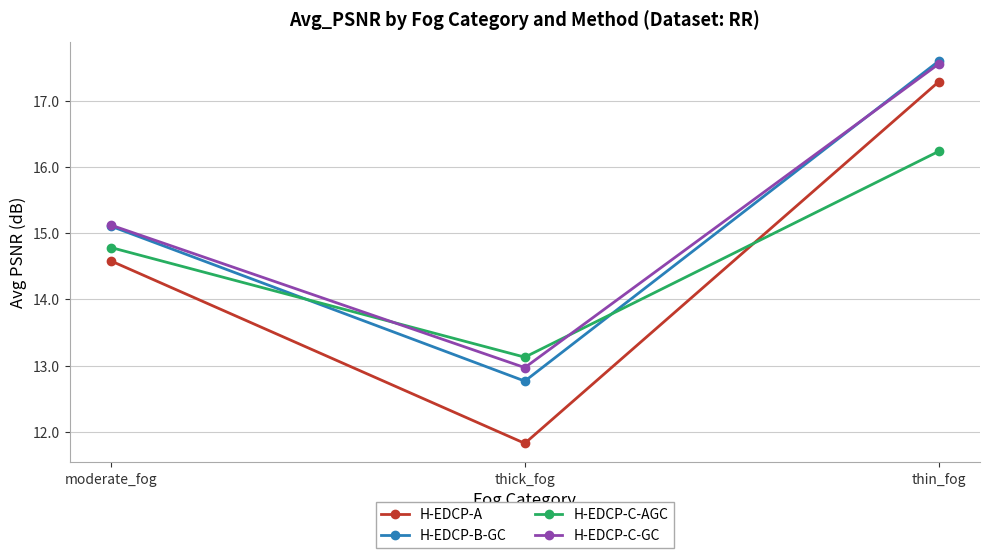

Which category has the highest value across all series?

thin_fog